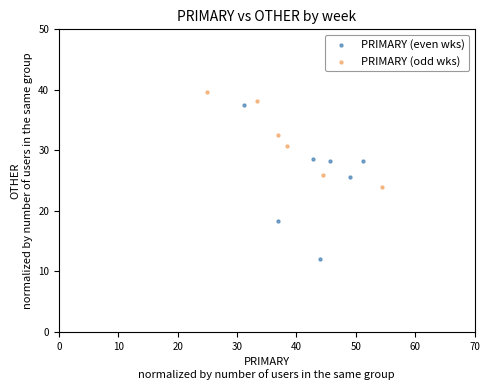

Which series contains the lowest Y value?

PRIMARY (even wks)